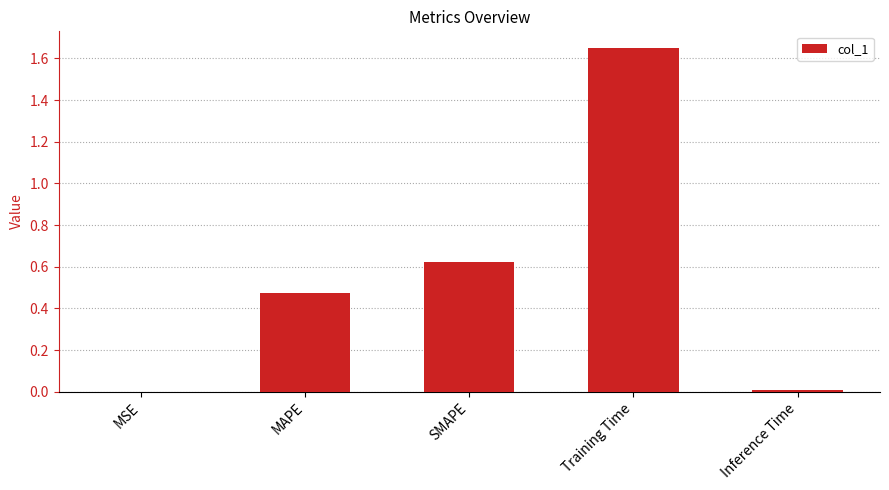

The chart shows a value of 0.7 at Training Time. True or false?

False